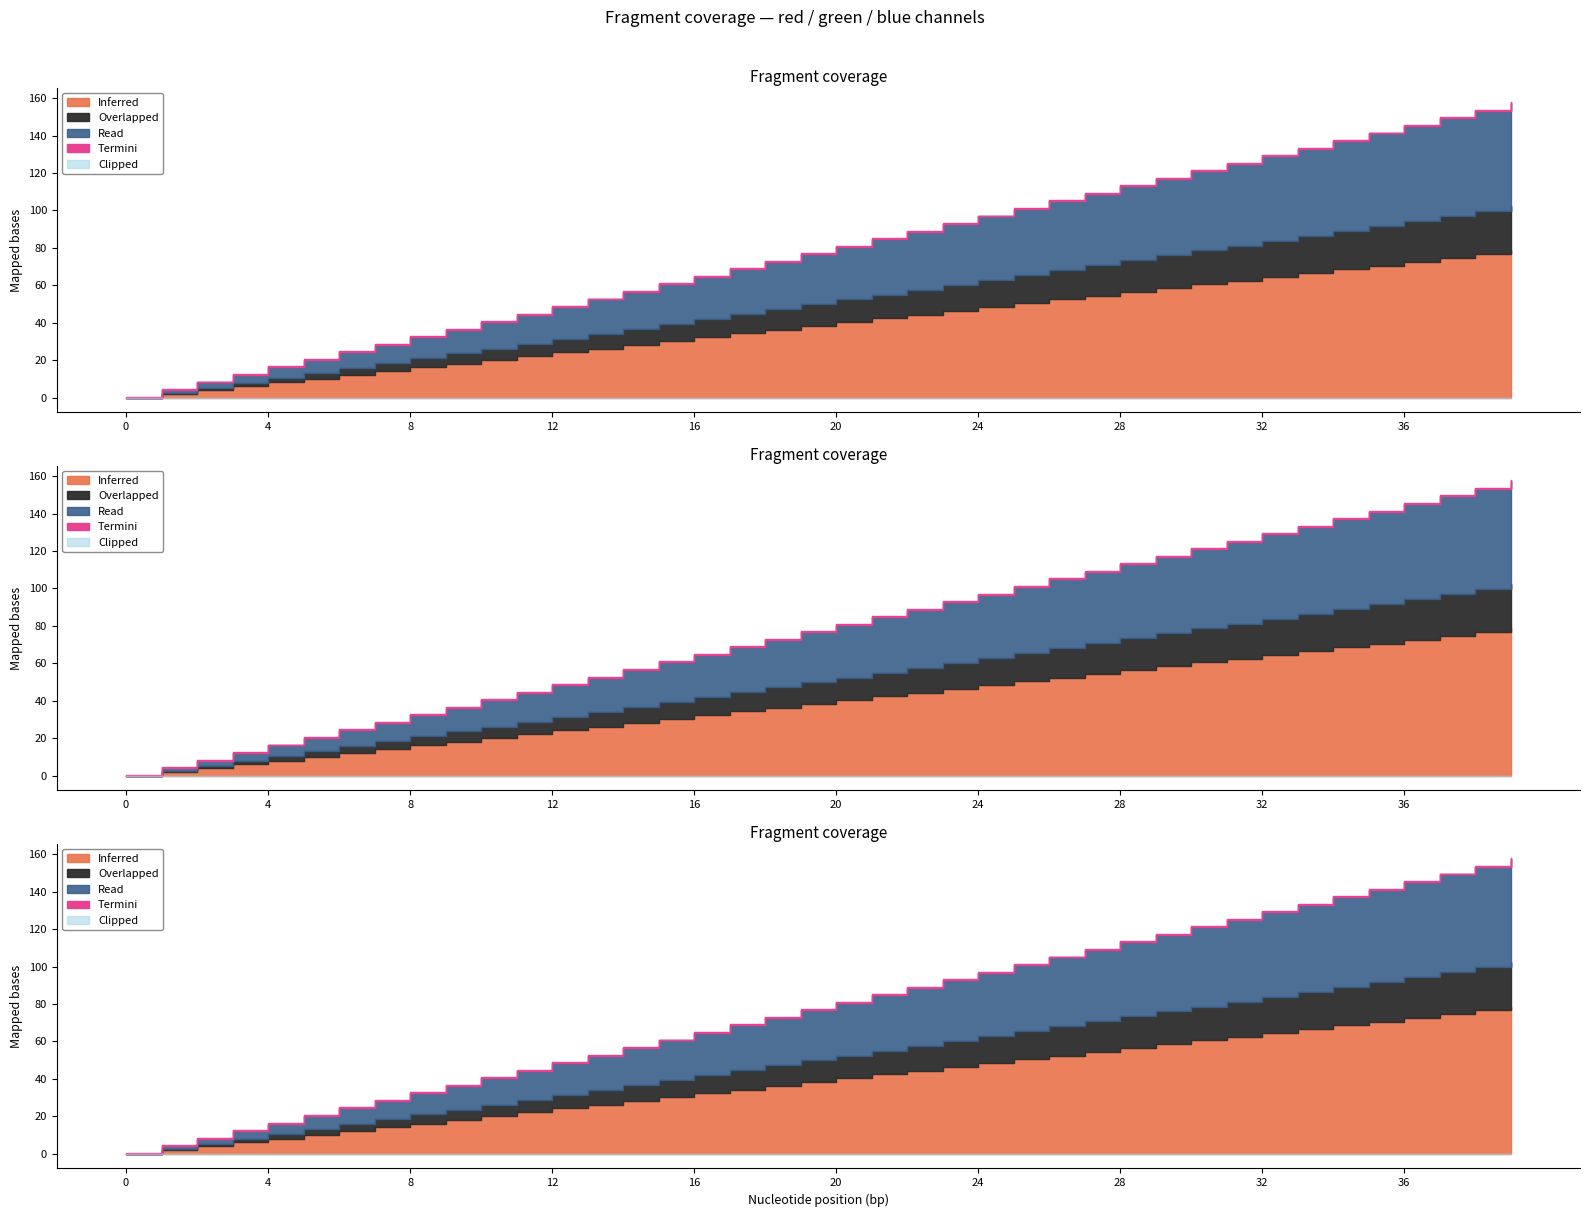

What is the difference between the second highest and minimum values in the green series?

76.6